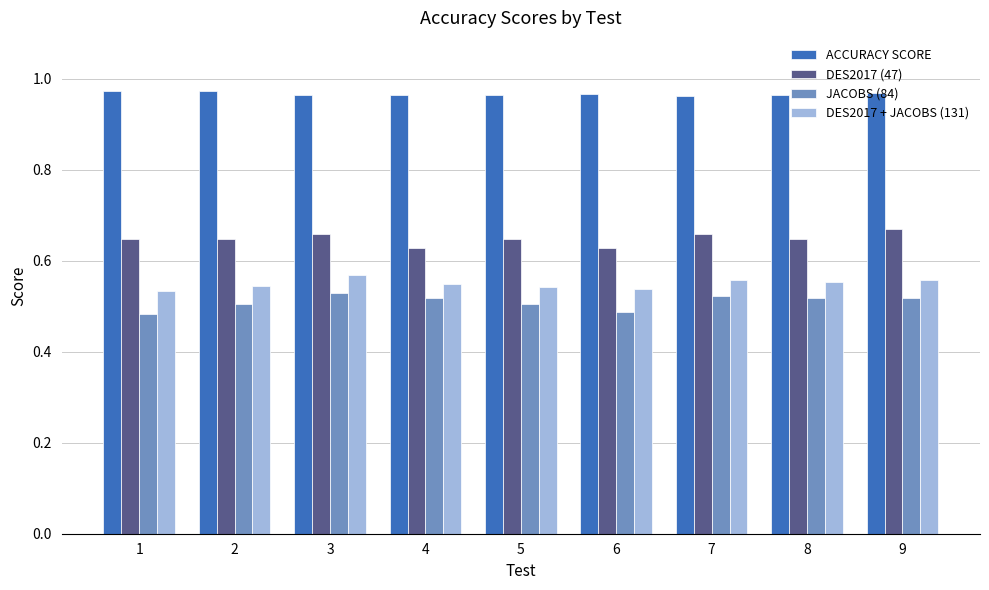

Is it true that DES2017 + JACOBS (131) equals 0.8 at 1?

False